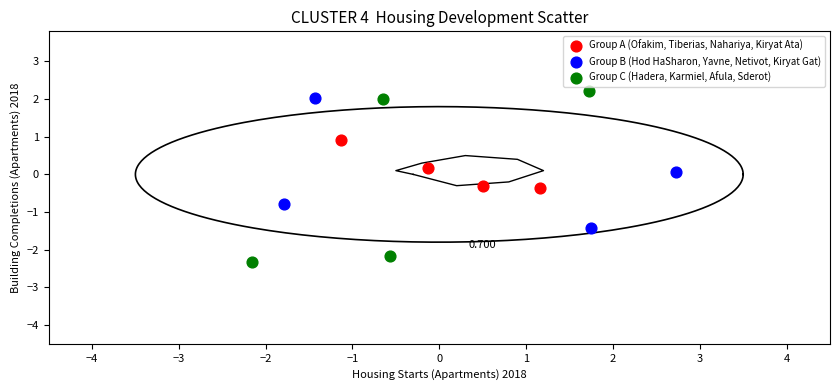

Which series has the largest Y range (max minus min)?

Group C (Hadera, Karmiel, Afula, Sderot)